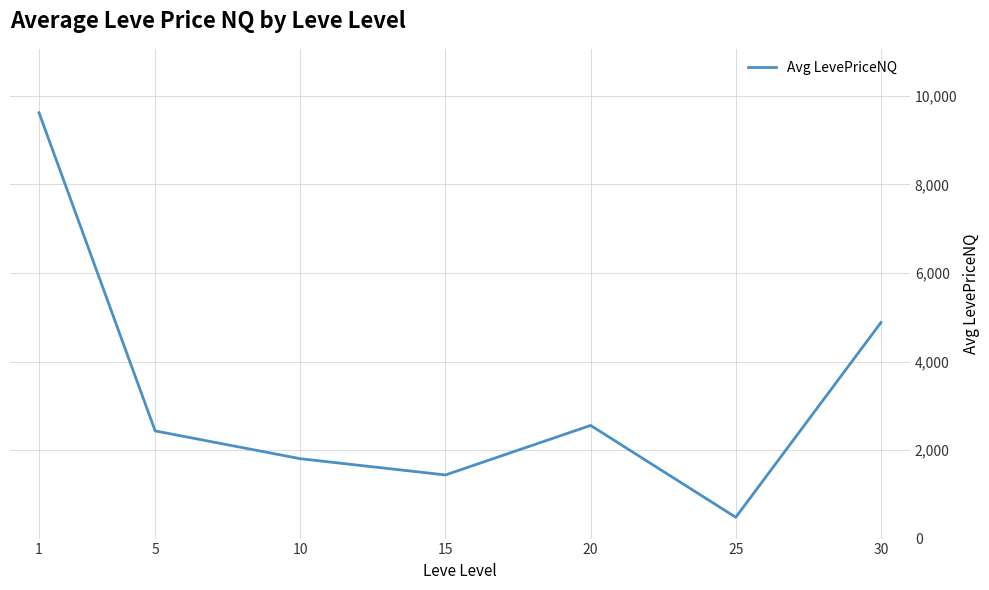

The chart shows a value of 1395.8 at 20. True or false?

False